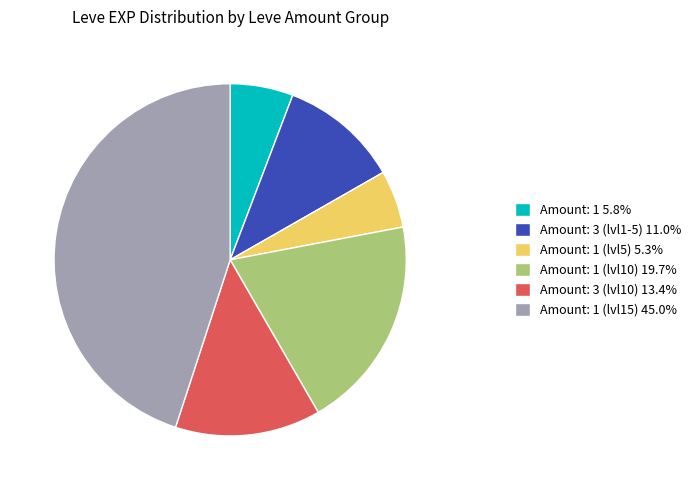

Is the sum of Amount: 3 (lvl10) 13.4% and Amount: 1 (lvl15) 45.0% greater than half?

Yes